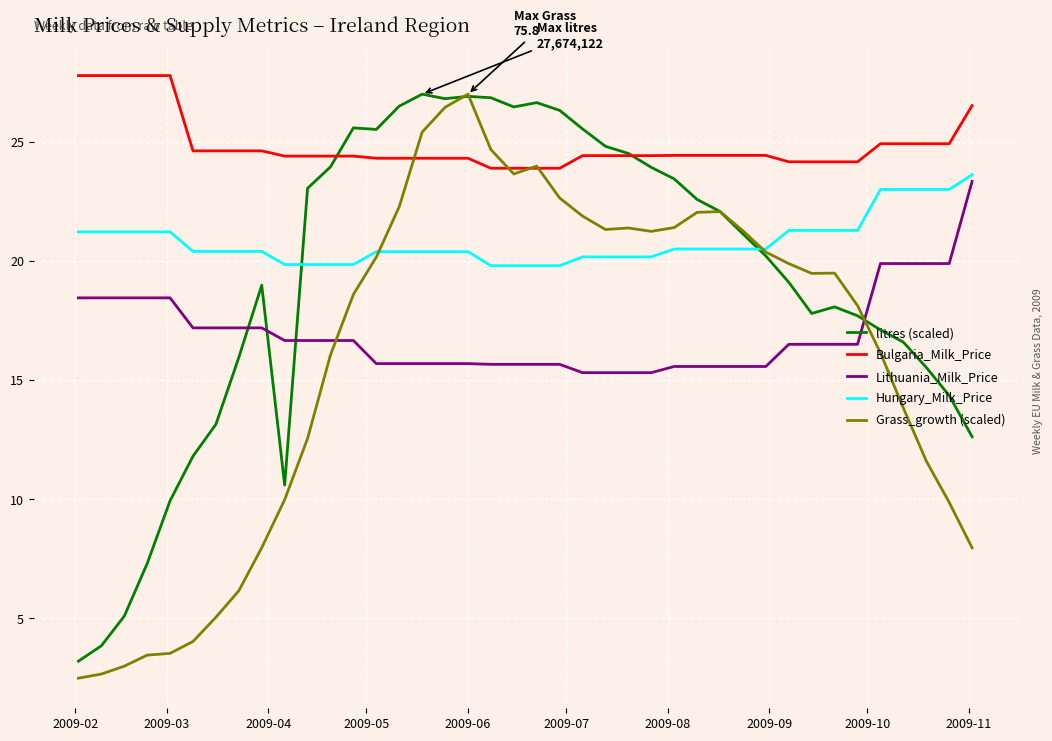

What is the sum of all Grass_growth (scaled) values?

641.1